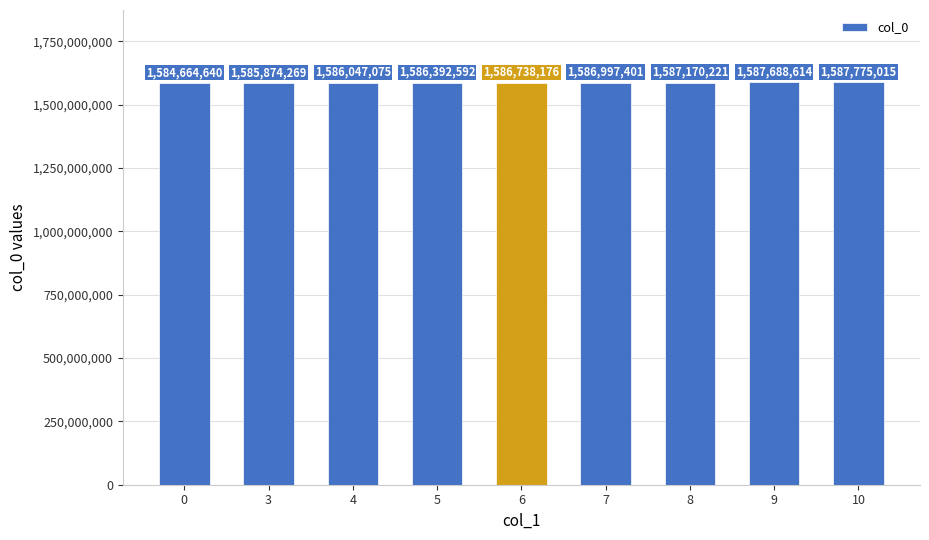

What is the change in value from 3 to 4?

+172806